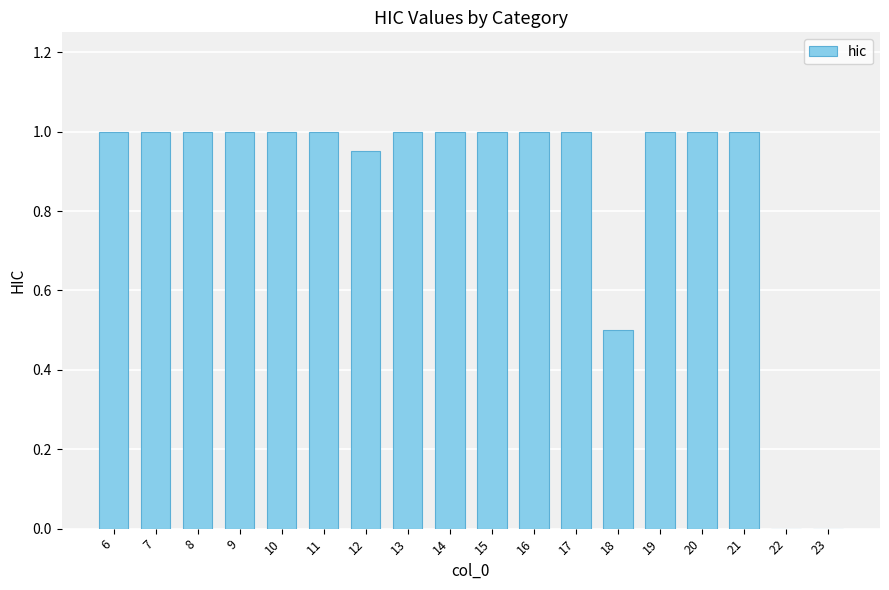

What is the greatest value displayed?

1.0